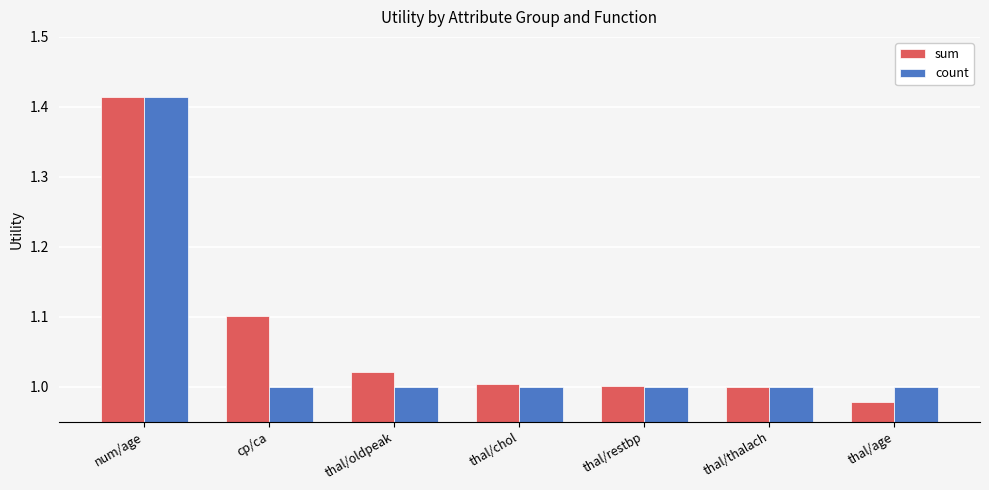

Which label corresponds to the smallest value in the chart?

thal/age